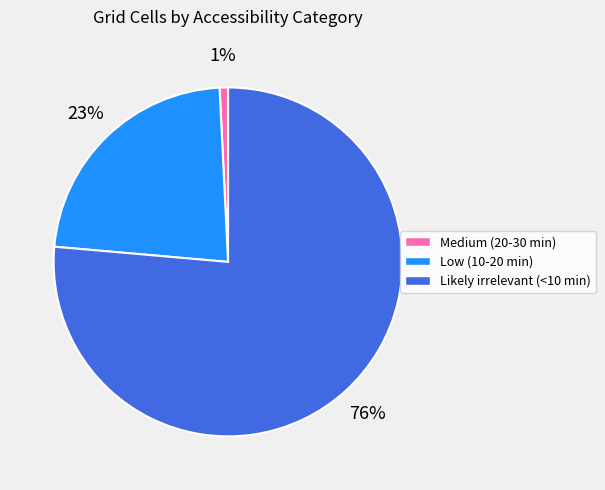

Does Low (10-20 min) account for over 50% of the chart?

No